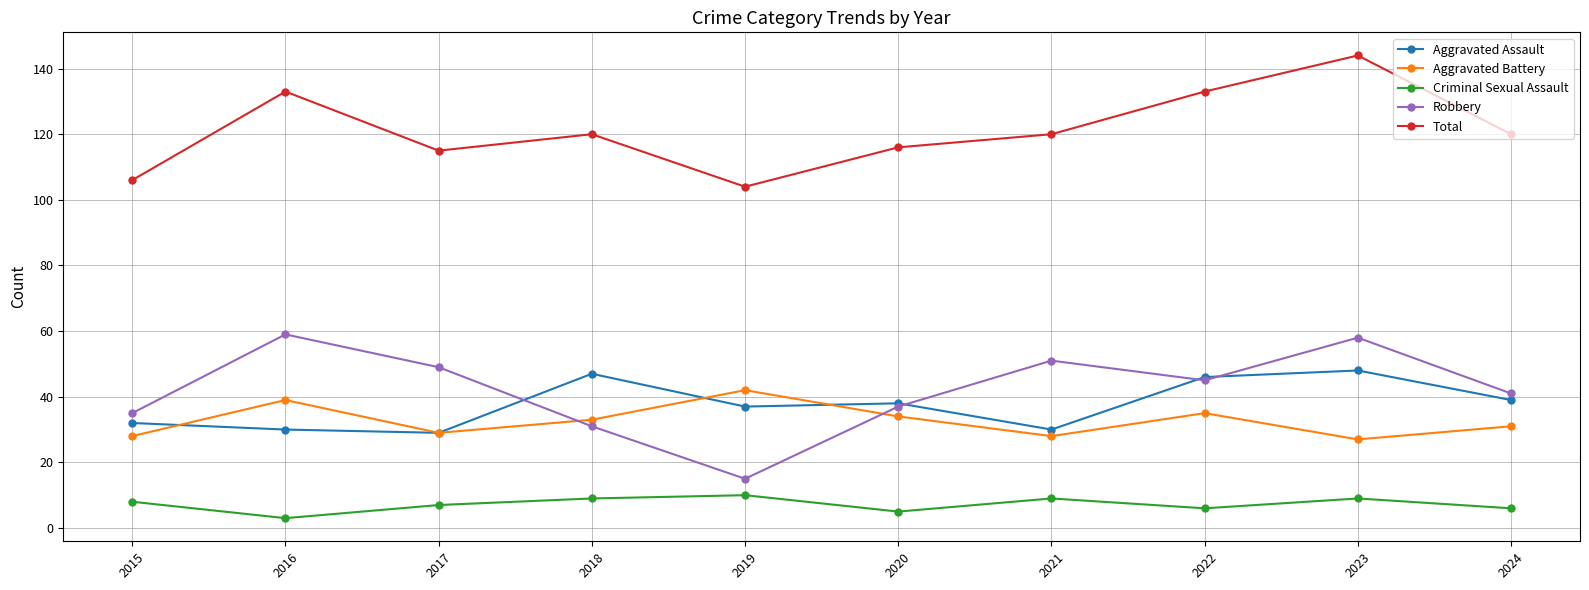

What is the sum of all Robbery values?

421